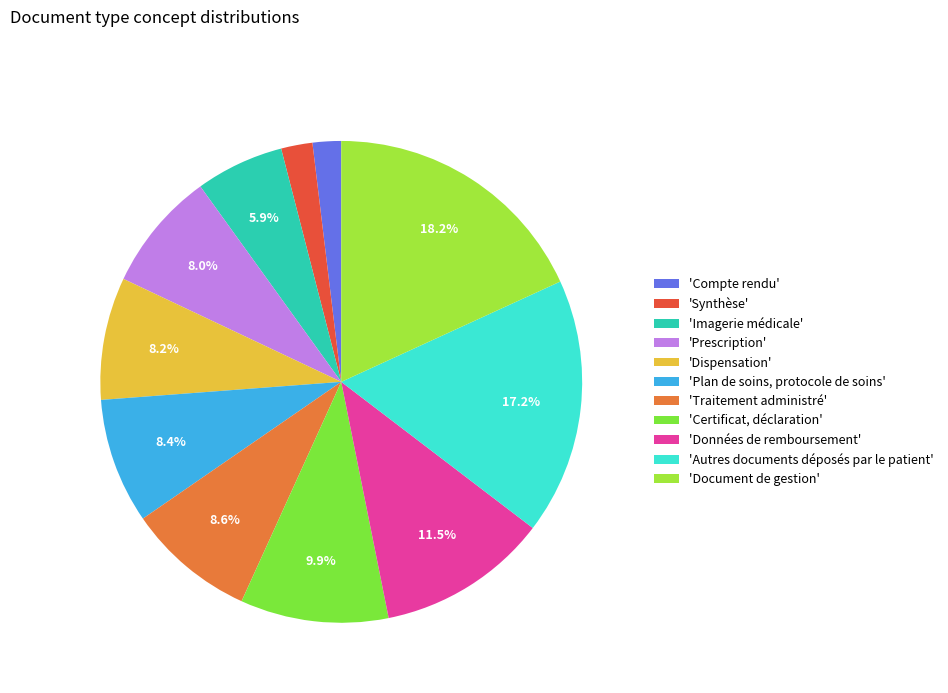

Count the number of slices in the pie.

11